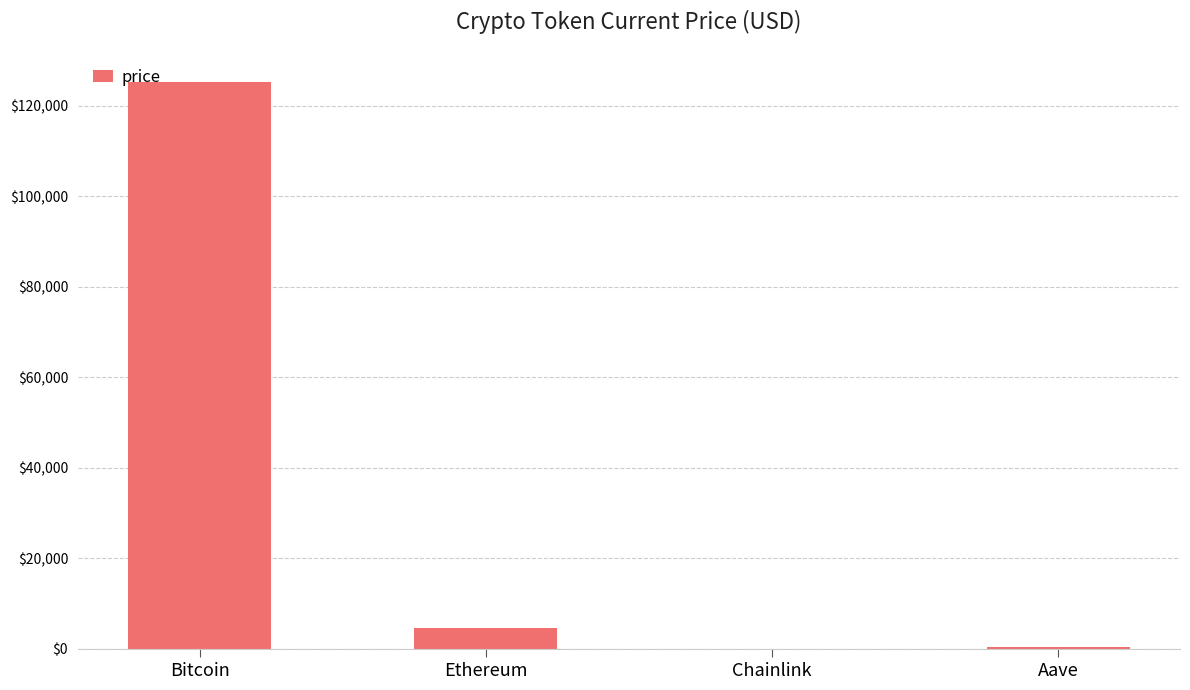

At which label is the value closest to 62596?

Ethereum